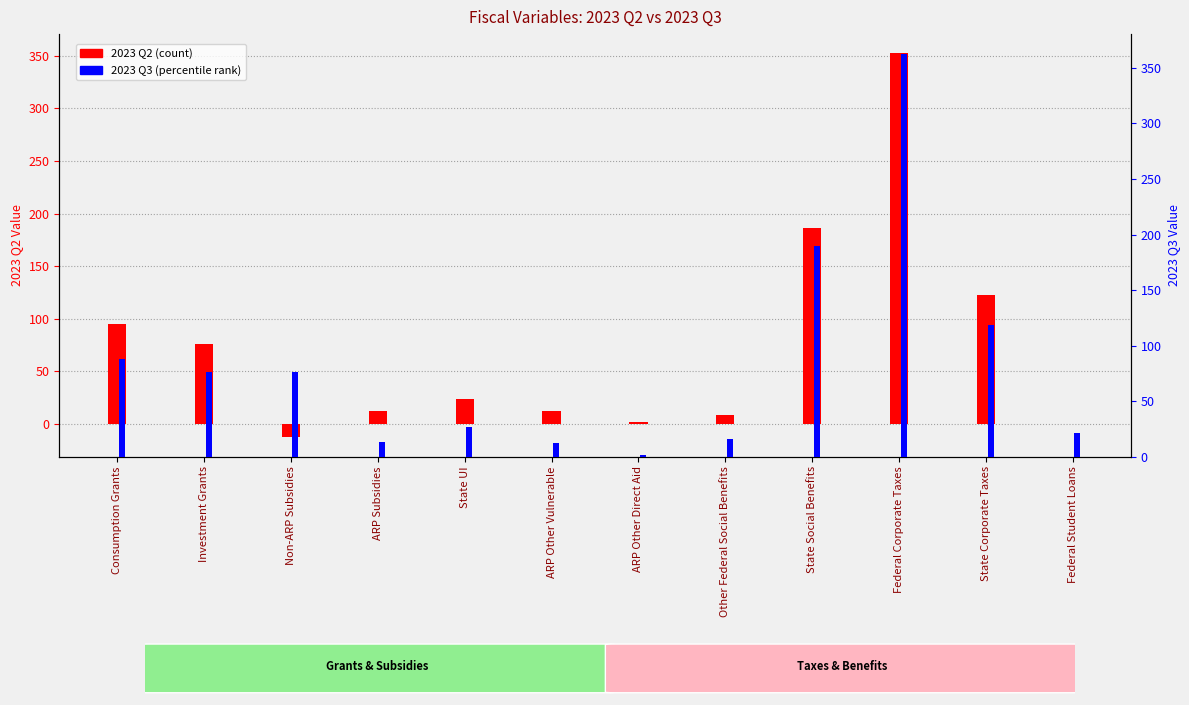

How many bars are there in each group?

2